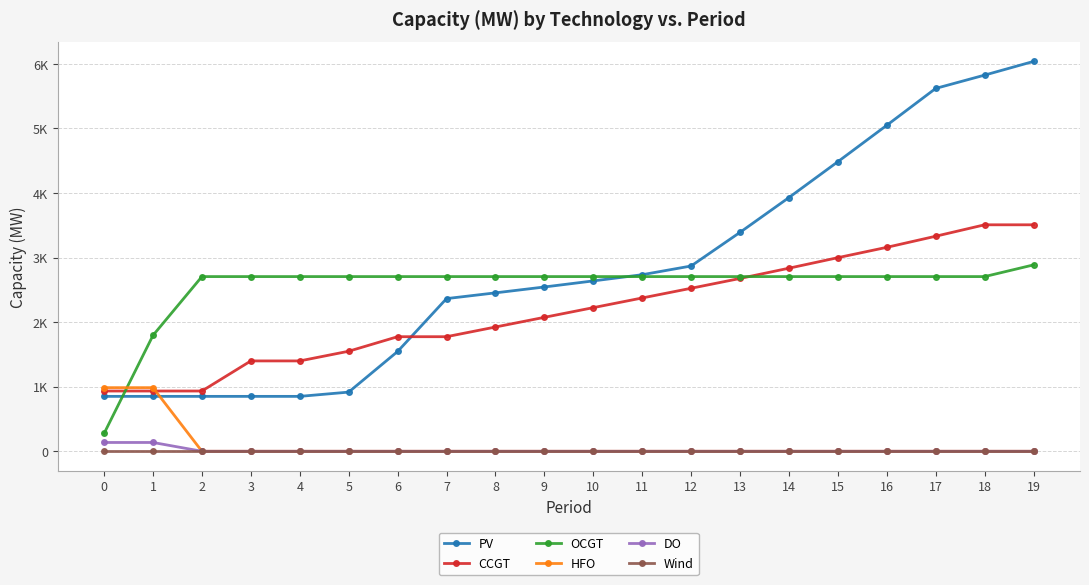

Which series has the widest spread of values?

PV